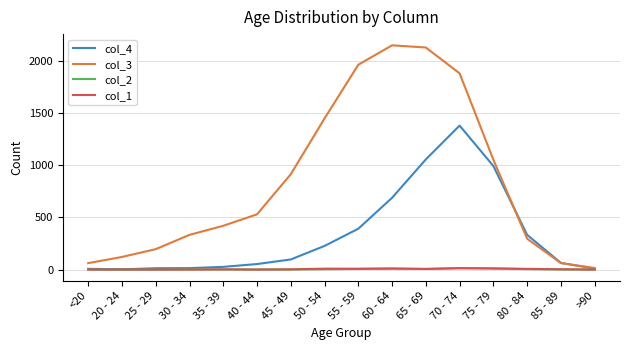

Which series changed the most between 65 - 69 and 70 - 74?

col_4